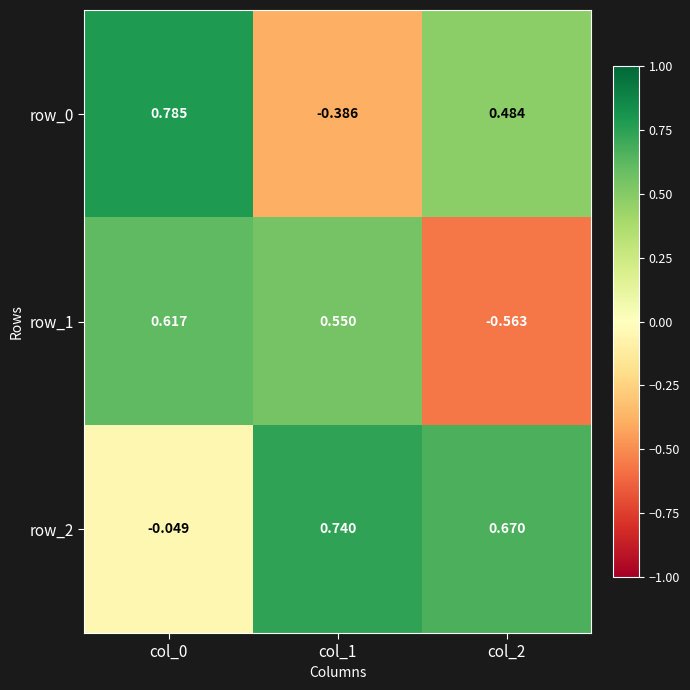

Is the value of row_0 at col_0 greater than the value of row_1 at col_0?

Yes